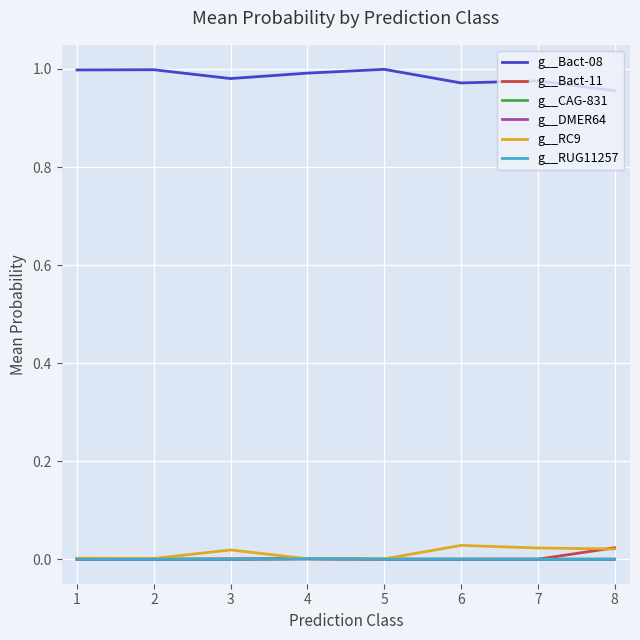

Reading left to right, transcribe all the data shown in this chart.

g__Bact-08: 1=1.0	2=1.0	3=1.0	4=1.0	5=1.0	6=1.0	7=1.0	8=1.0
g__Bact-11: 1=0.0	2=0.0	3=0.0	4=0.0	5=0.0	6=0.0	7=0.0	8=0.0
g__CAG-831: 1=0.0	2=0.0	3=0.0	4=0.0	5=0.0	6=0.0	7=0.0	8=0.0
g__DMER64: 1=0.0	2=0.0	3=0.0	4=0.0	5=0.0	6=0.0	7=0.0	8=0.0
g__RC9: 1=0.0	2=0.0	3=0.0	4=0.0	5=0.0	6=0.0	7=0.0	8=0.0
g__RUG11257: 1=0.0	2=0.0	3=0.0	4=0.0	5=0.0	6=0.0	7=0.0	8=0.0